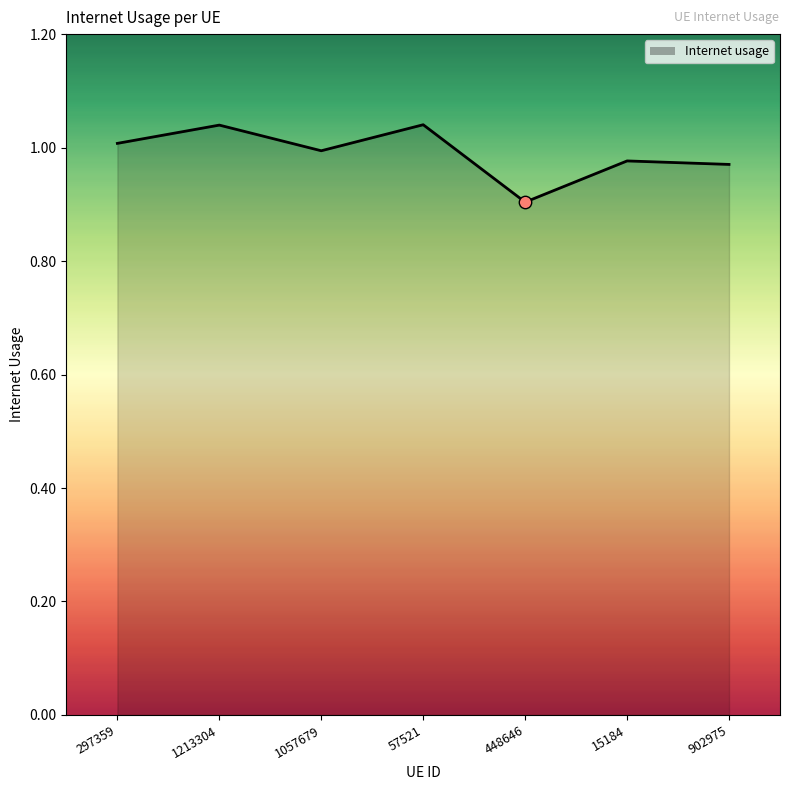

Between 448646 and 297359, which is larger?

297359